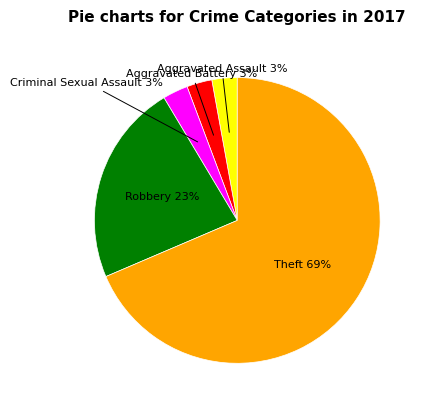

True or false: Theft accounts for 69% of the total.

True